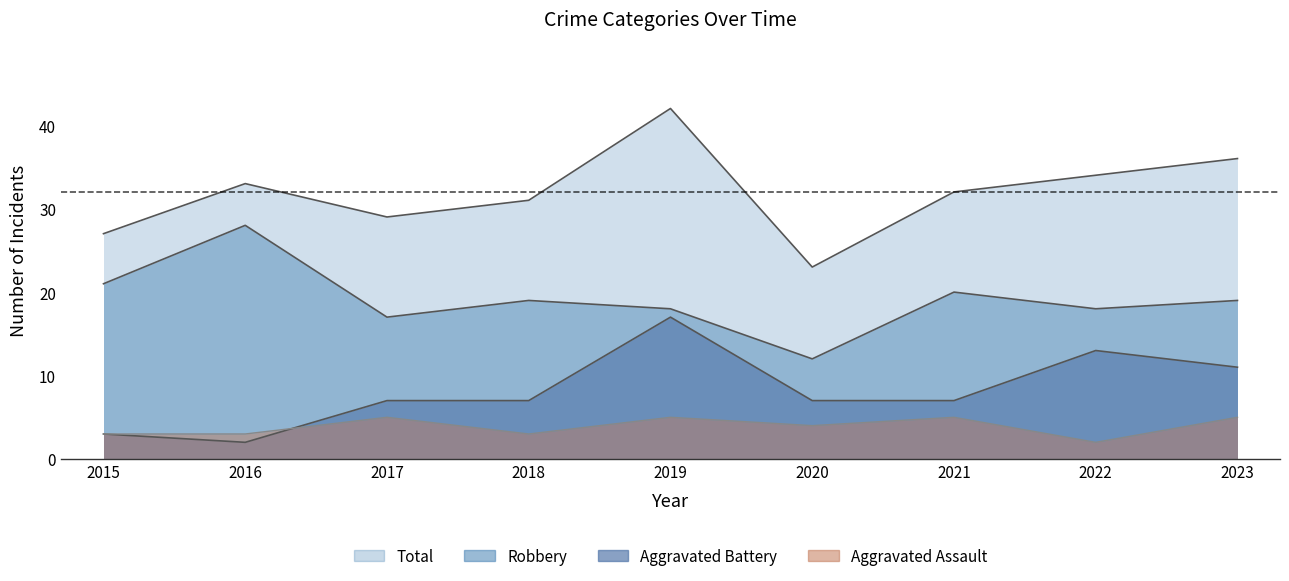

True or false: Total and Aggravated Assault intersect in this chart.

False